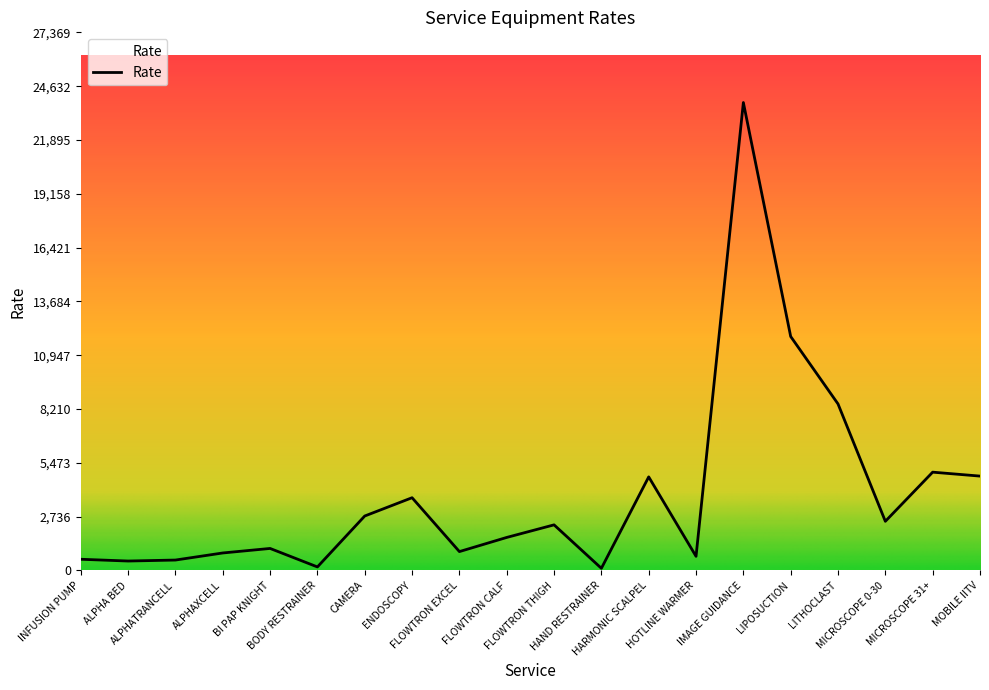

The chart shows a value of 4800 at MOBILE IITV. True or false?

True